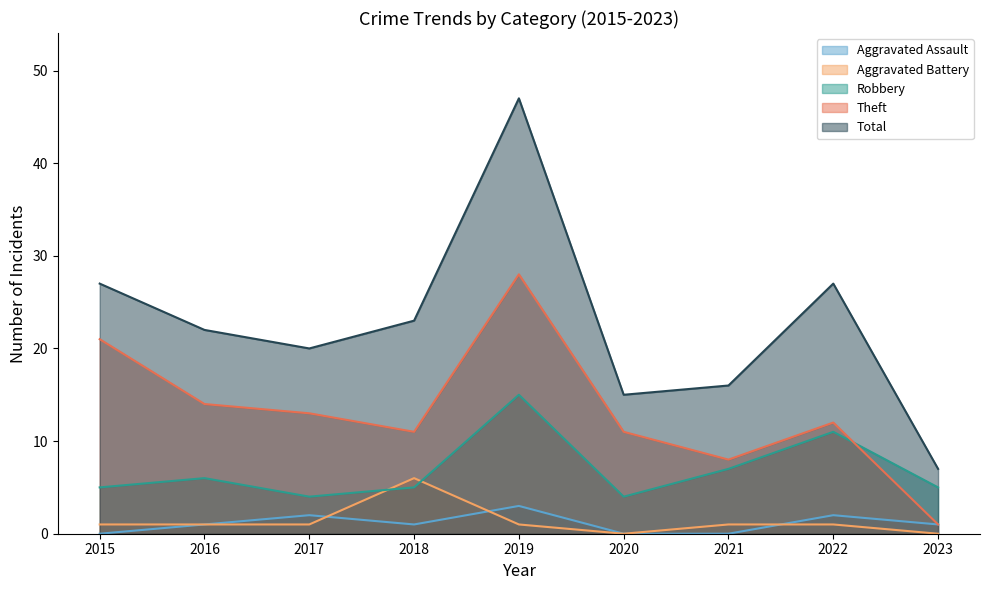

How many lines are shown in the chart?

5